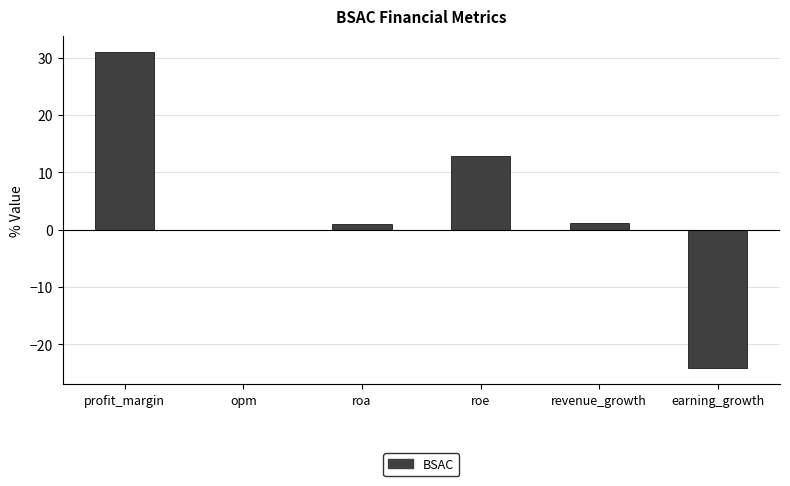

Are the bars horizontal?

No